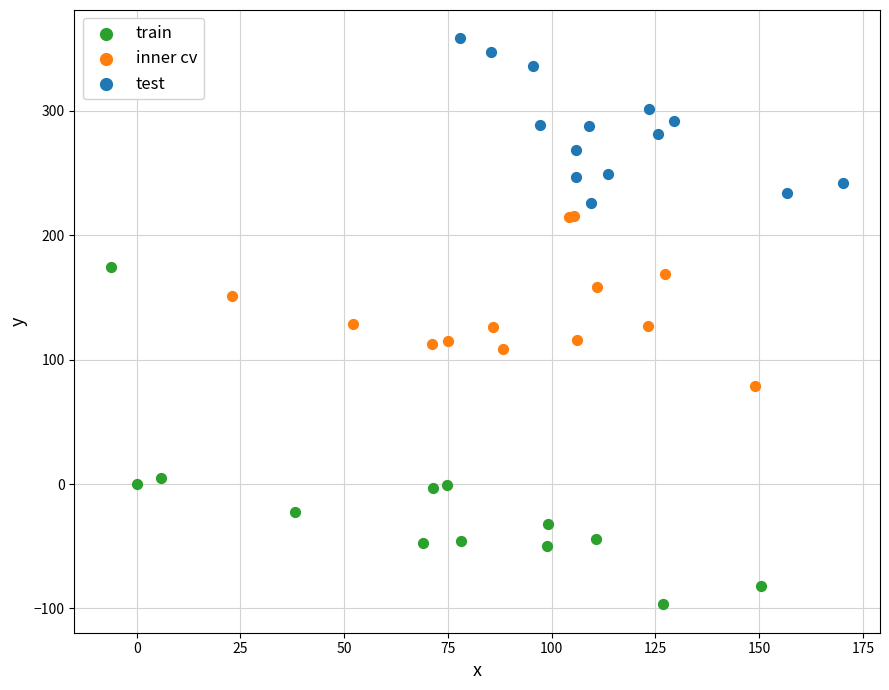

Which series has the largest Y range (max minus min)?

train